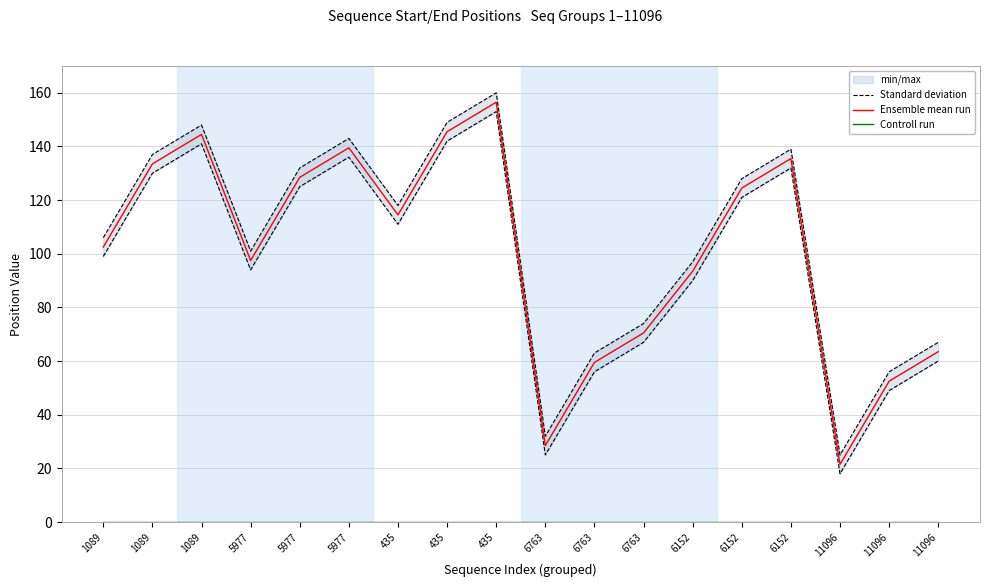

Is it true that Standard deviation equals 128.0 at 6152?

True